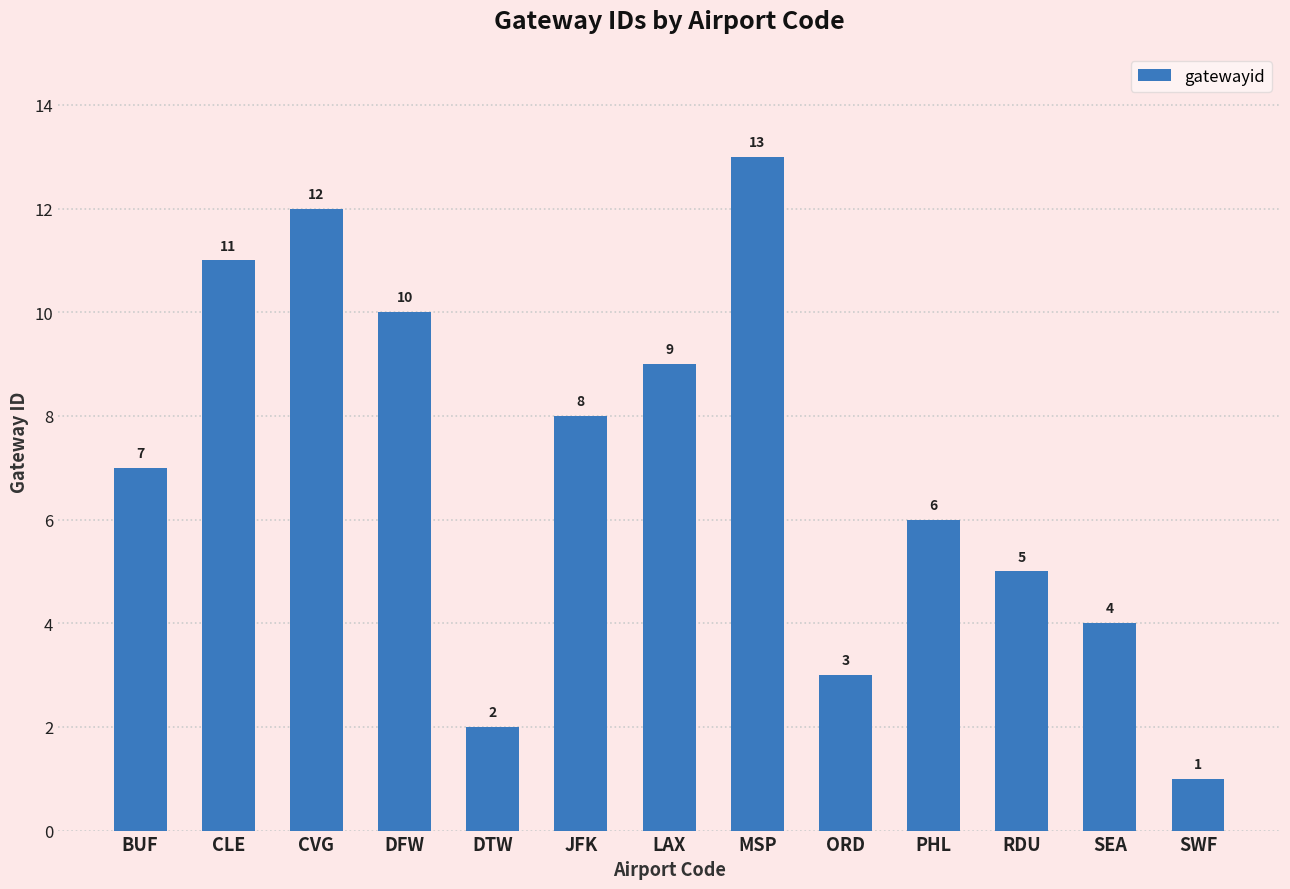

How many values are below 7?

6